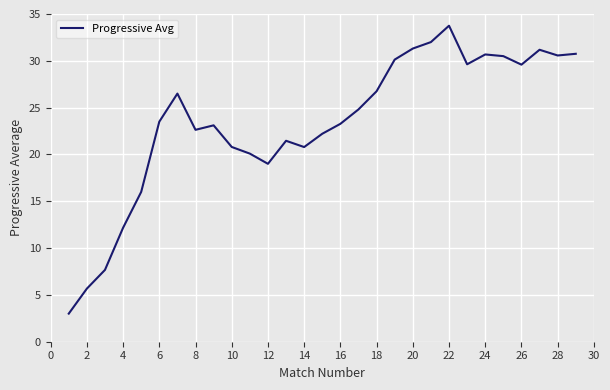

What is the maximum value shown in the chart?

33.8